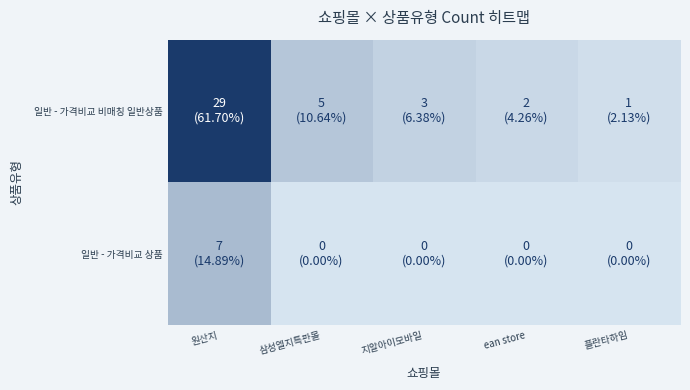

List the series in order of their peak value, lowest first.

일반 - 가격비교 상품, 일반 - 가격비교 비매칭 일반상품